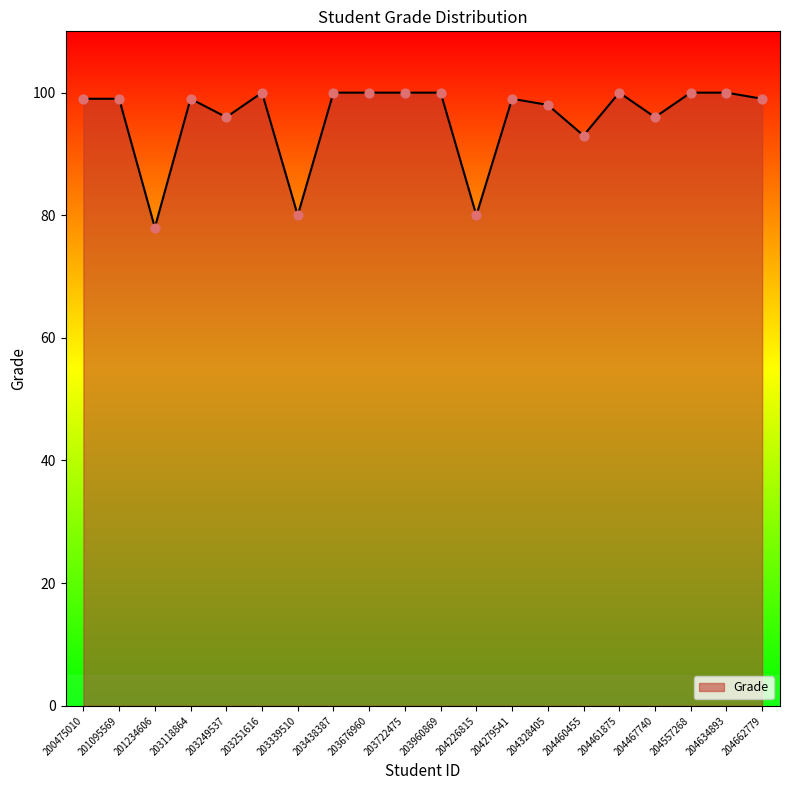

Between 203438387 and 204467740, which is larger?

203438387